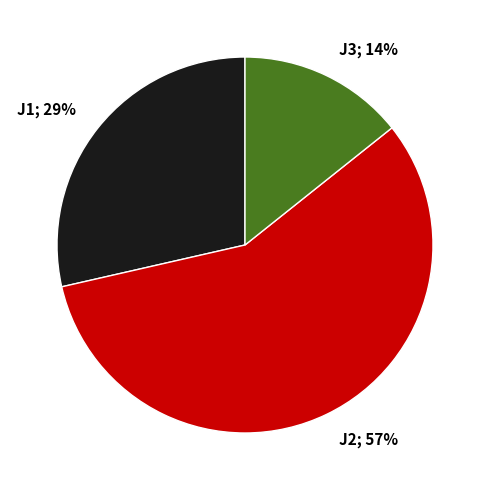

To the nearest percent, what is the average slice percentage?

33%